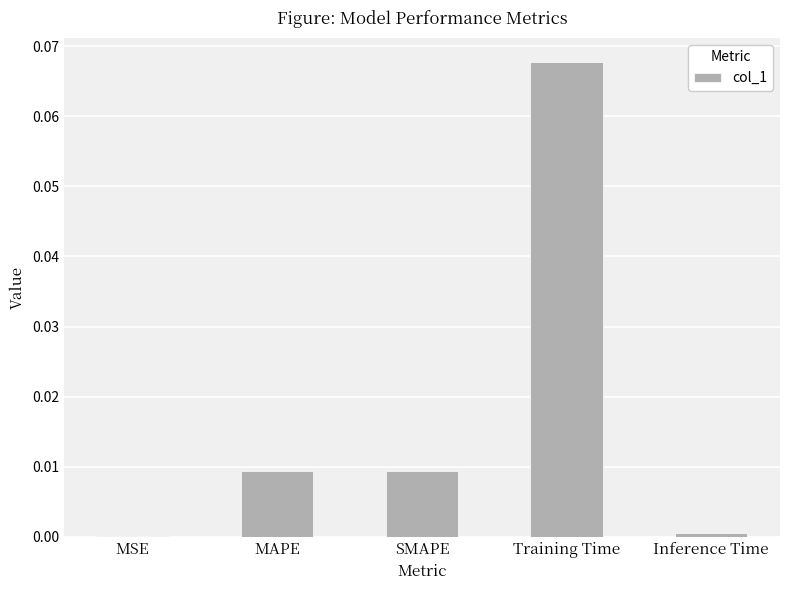

What is the change in value from MSE to Training Time?

+0.1